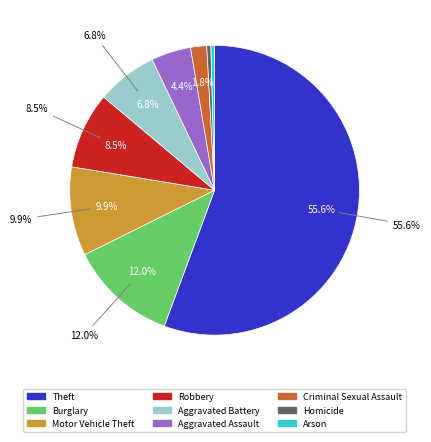

To the nearest percent, what portion does Aggravated Assault represent?

4%